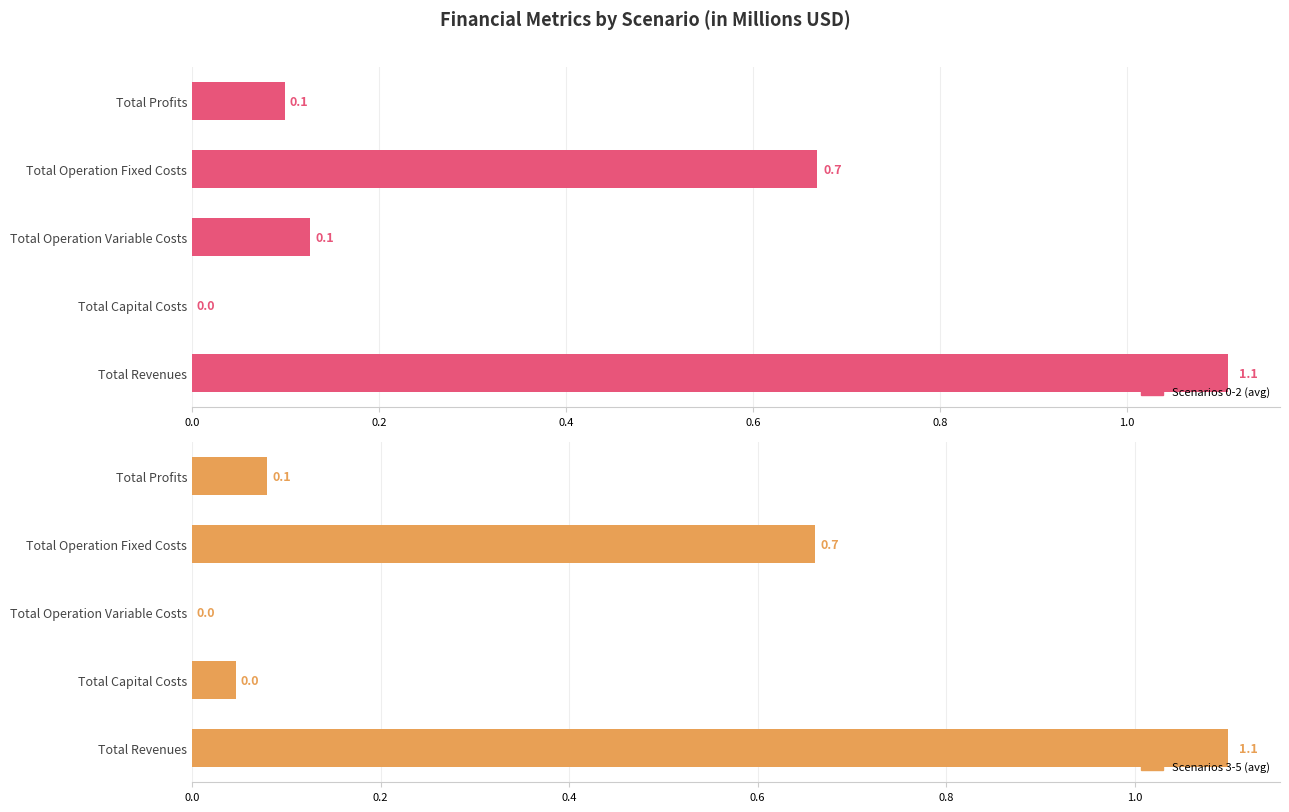

How many values in the Scenarios 0-2 (avg) series exceed 0?

4